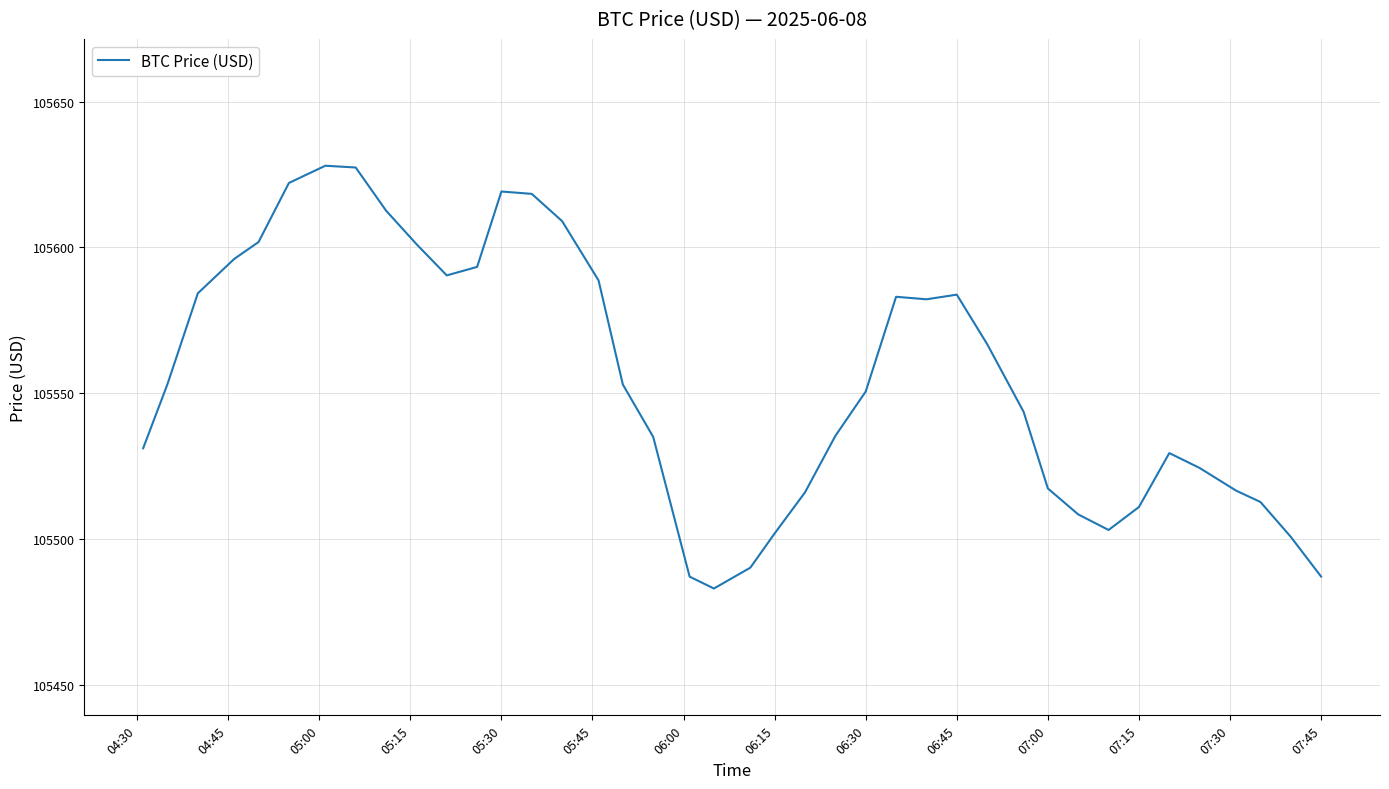

What is the difference between the second highest and minimum values?

144.2